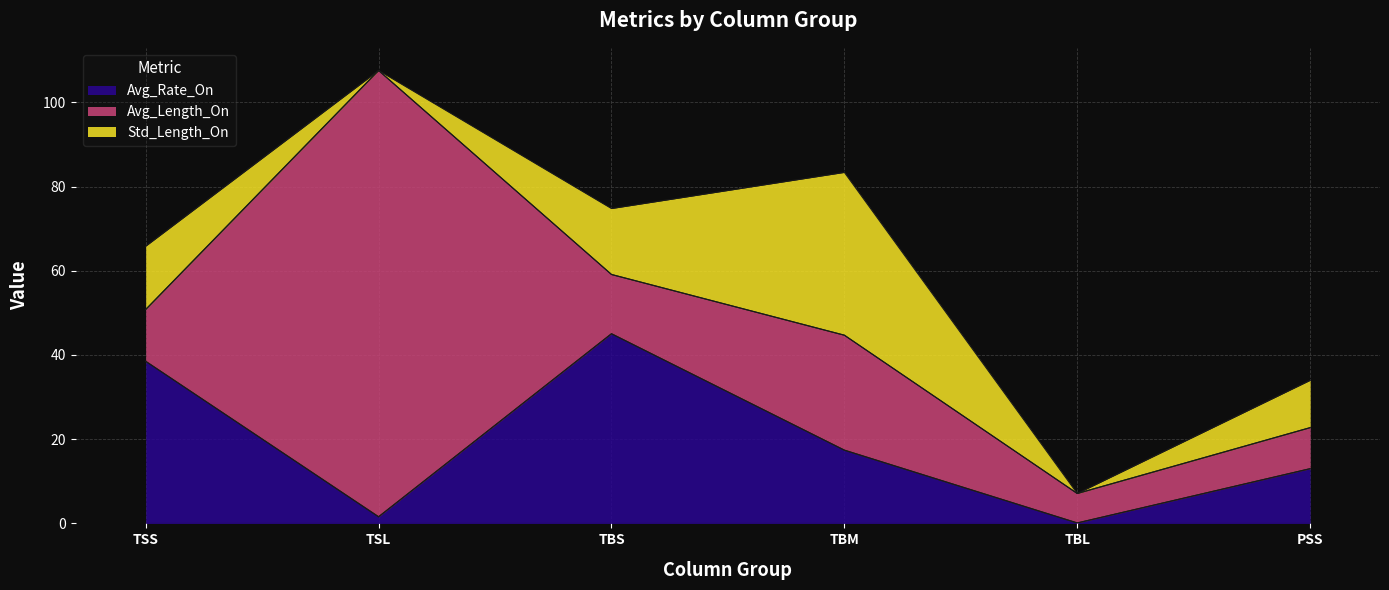

At which category does Avg_Length_On reach its first local valley?

TBS